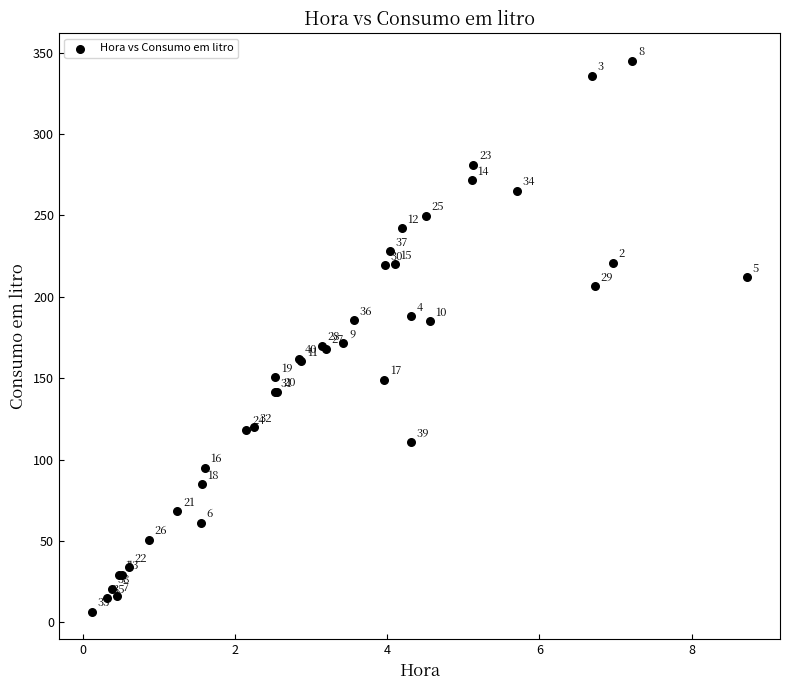

What Y value in the scatter plot is closest to 175?

171.4